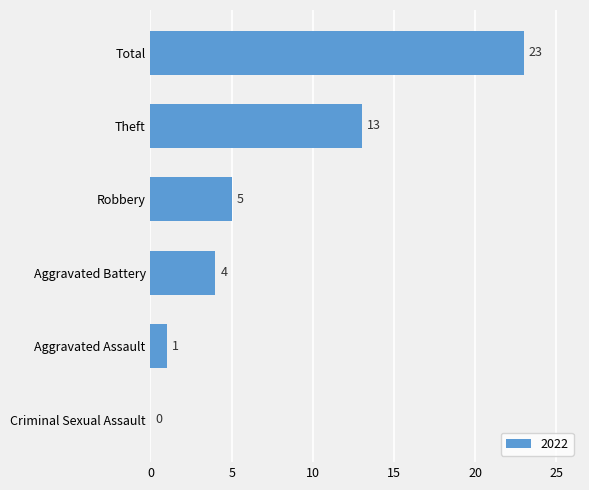

How many series are shown in this chart?

1